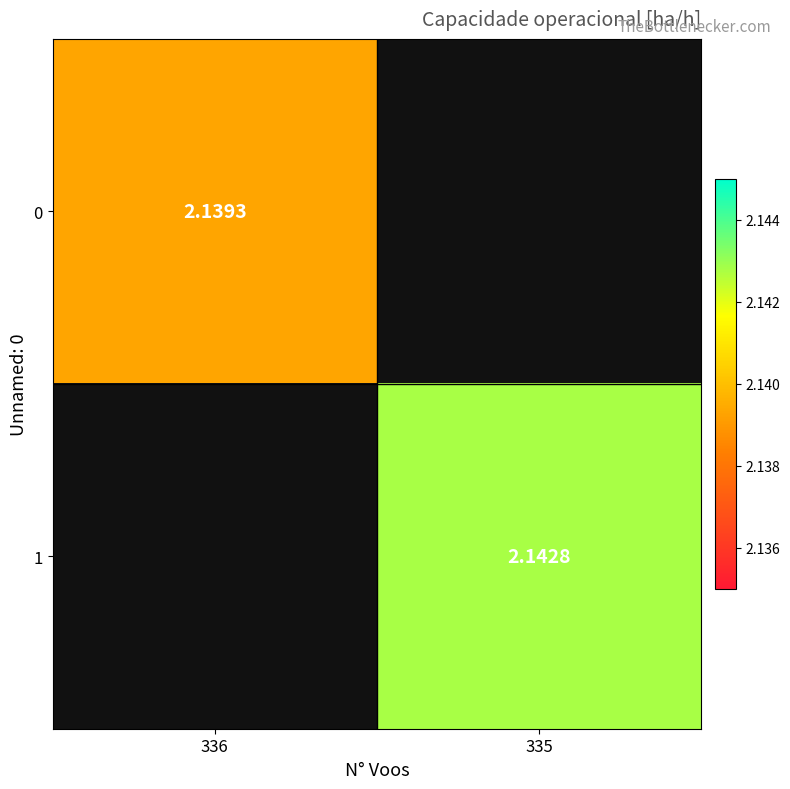

Is it true that 0 equals 1.1 at 336?

False